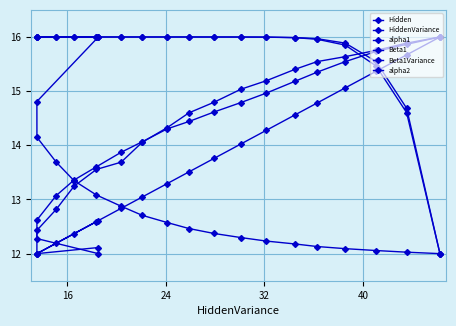

How many data points in Hidden are above 15?

17